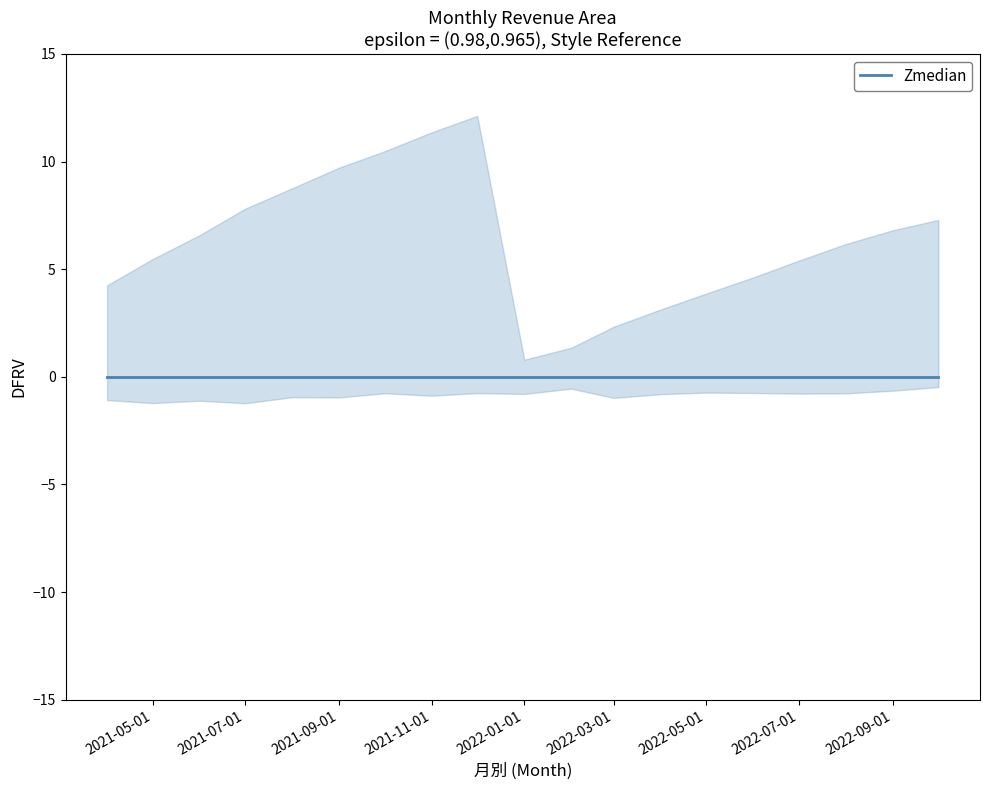

Is it true that 累計營收 equals 2.3 at 2022-03-01?

True